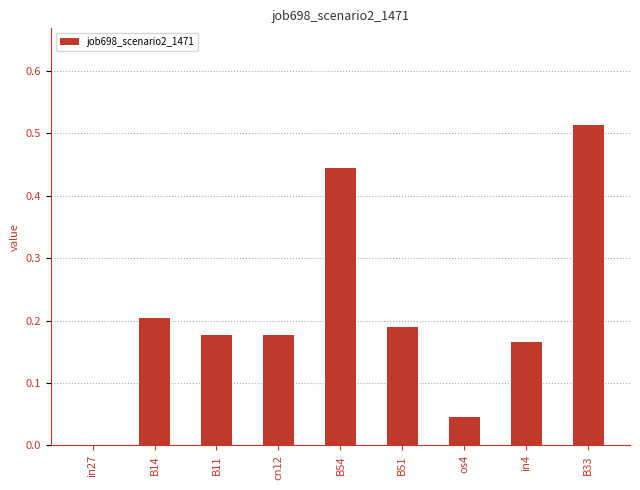

Is it true that the value at B11 is 0.0?

False